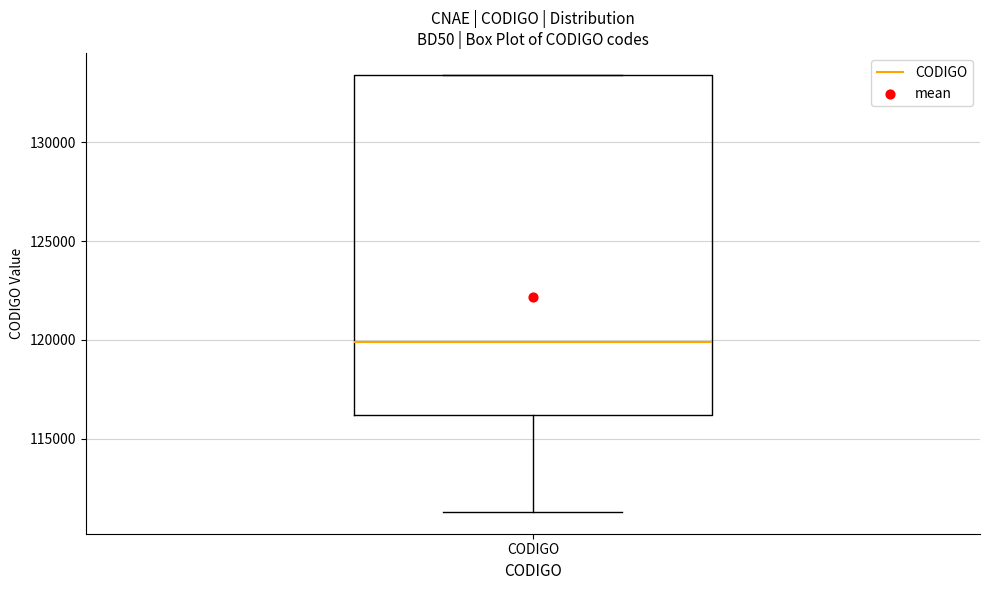

Transcribe this box plot: give where the median line is, the range the box spans, and where the two whiskers end, as read against the y-axis. The values are not printed on the chart, so give them approximately, as read against the axis.

median 120000, box 116000 to 133500, whiskers 111500 to 133500